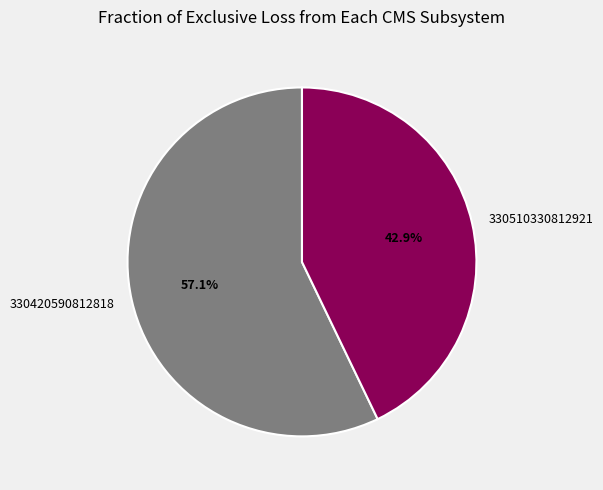

What portion of the pie excludes 330510330812921?

57.1%